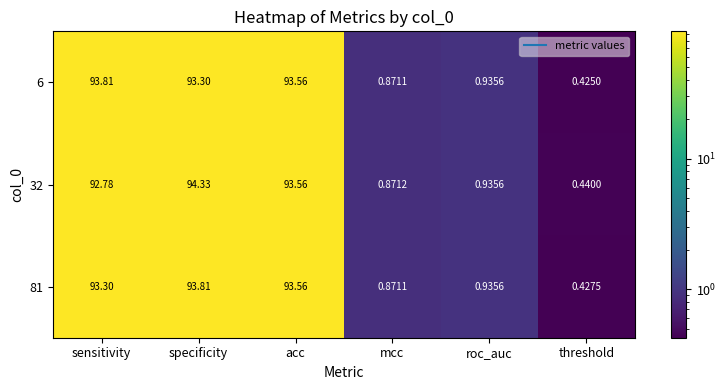

Between specificity and roc_auc, which series saw the biggest shift?

32